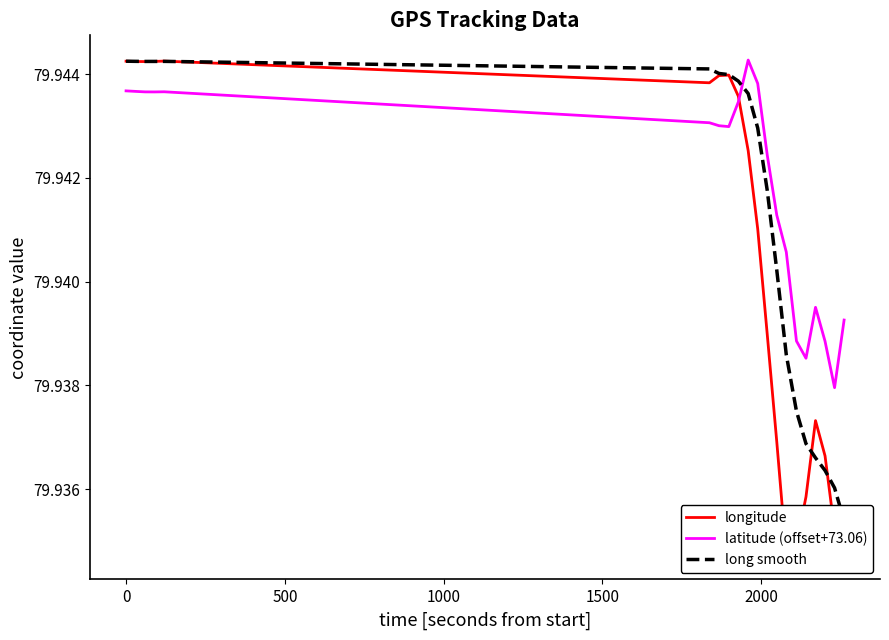

At how many categories does at least one series exceed 79?

20